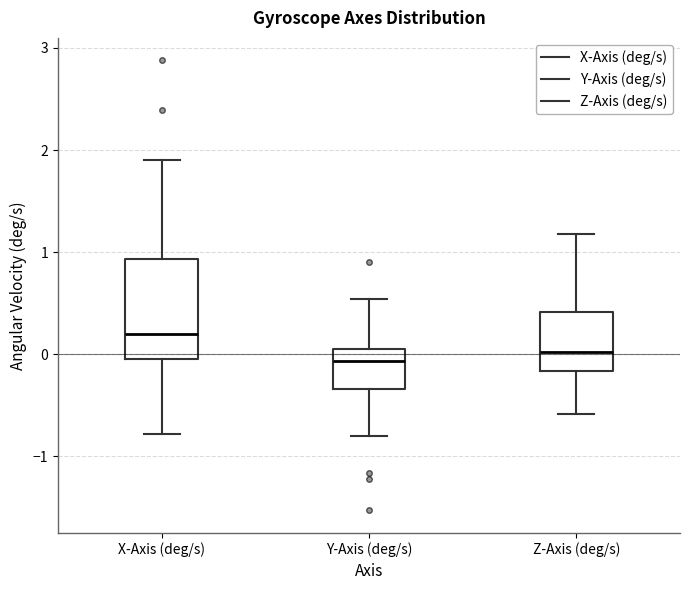

Where does the lower whisker of the box for Y-Axis (deg/s) end on the y-axis? The values are not printed on the chart, so give them approximately, as read against the axis.

-0.8